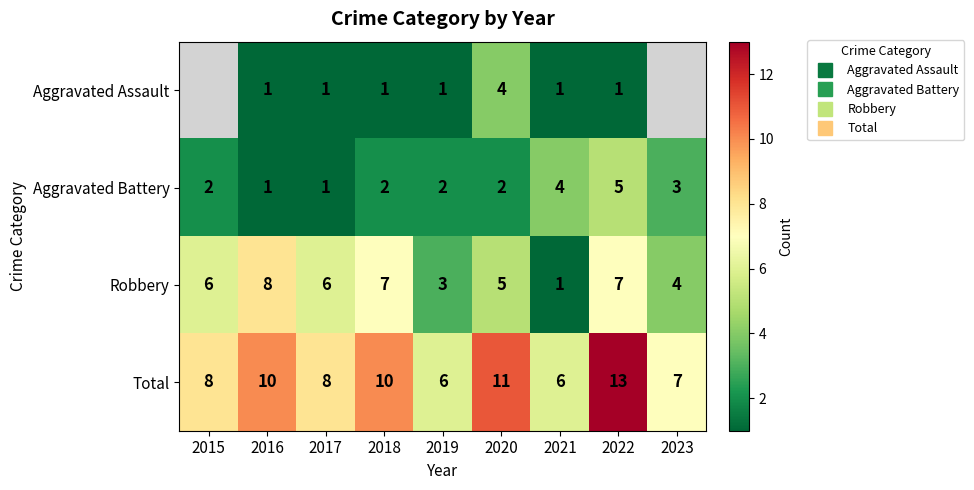

How many values in Aggravated Assault are above zero?

7